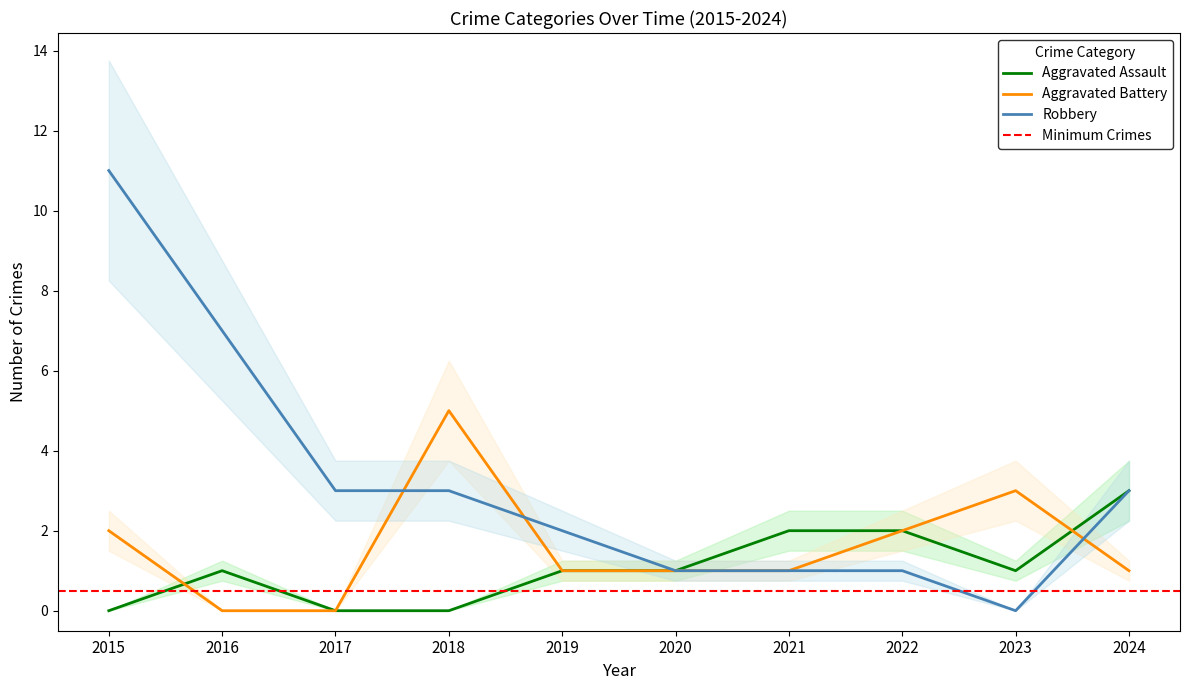

What is the average value of the Robbery series?

3